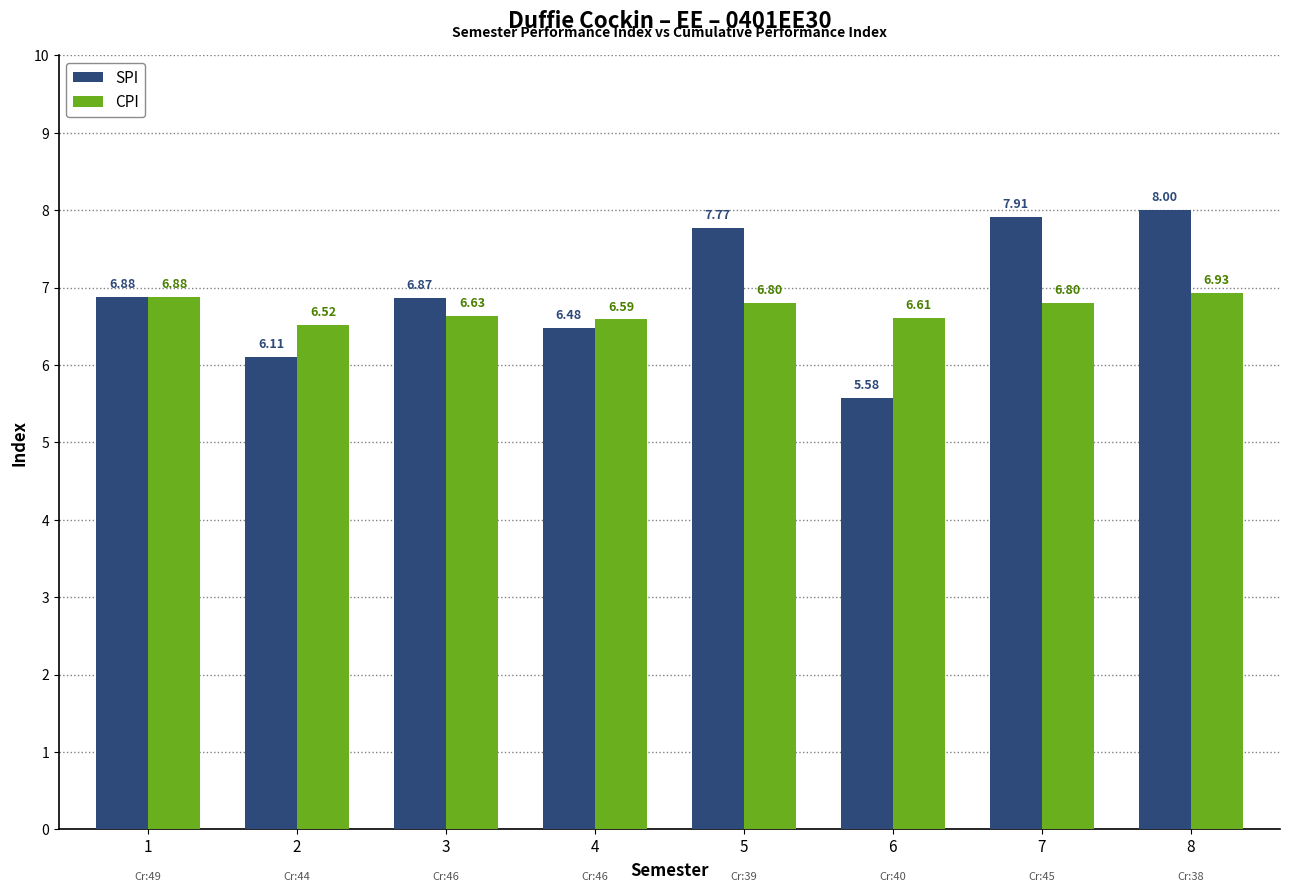

How many groups of bars are there?

8